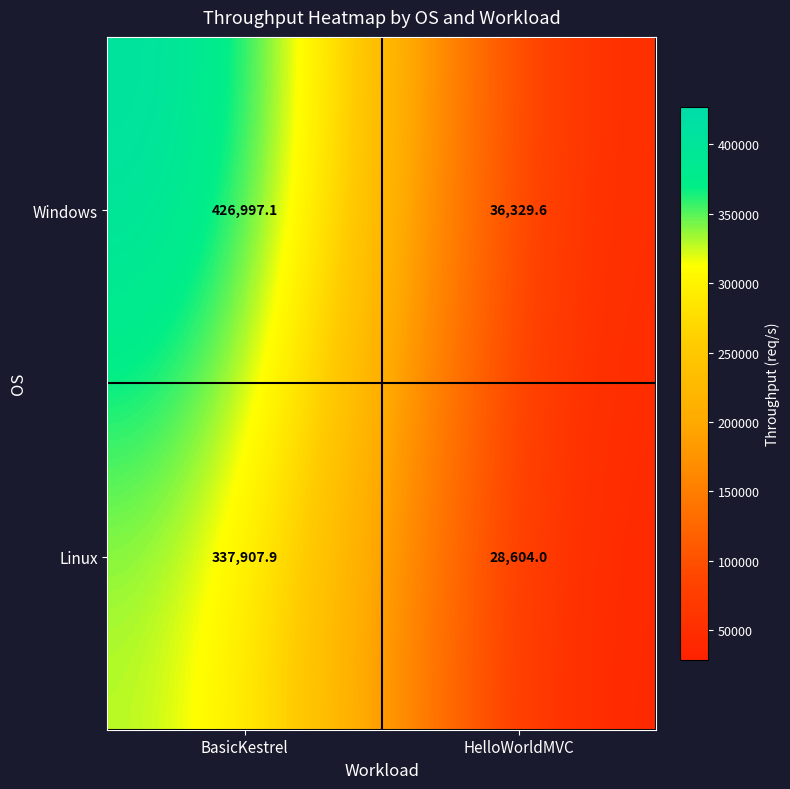

What is the sum of all Windows values?

463326.7